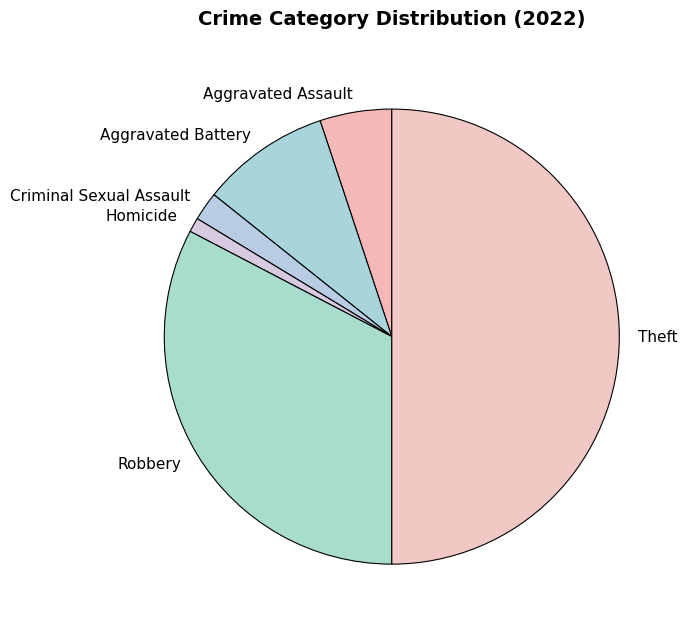

Combined, do Aggravated Assault and Theft account for over 50%?

Yes